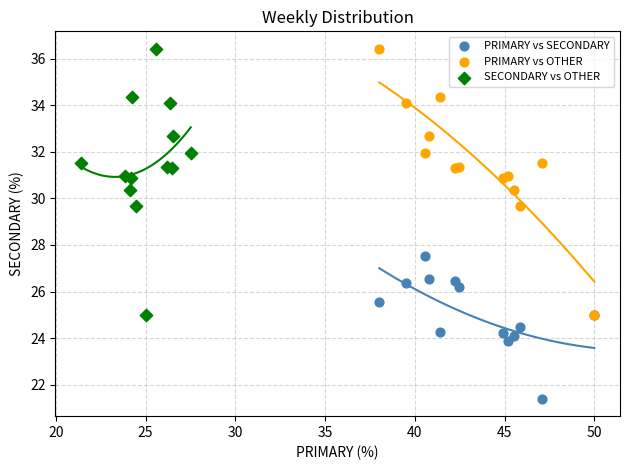

Which series reaches the minimum Y coordinate?

PRIMARY vs SECONDARY